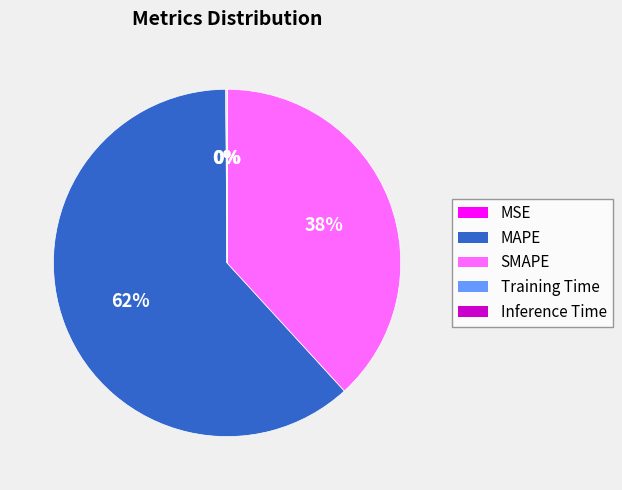

What percentage is the MAPE slice, to the nearest percent?

62%